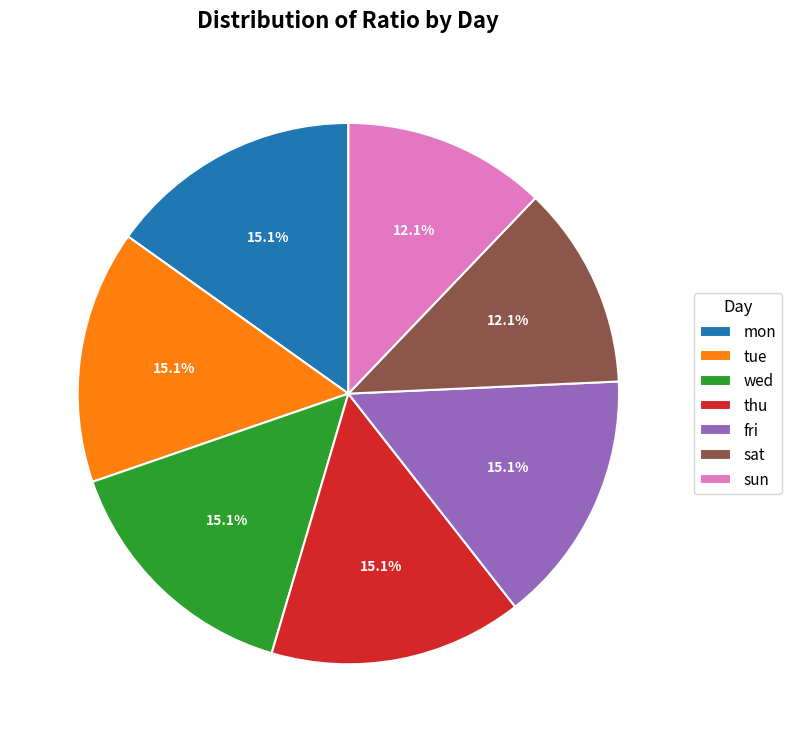

Count the number of slices in the pie.

7